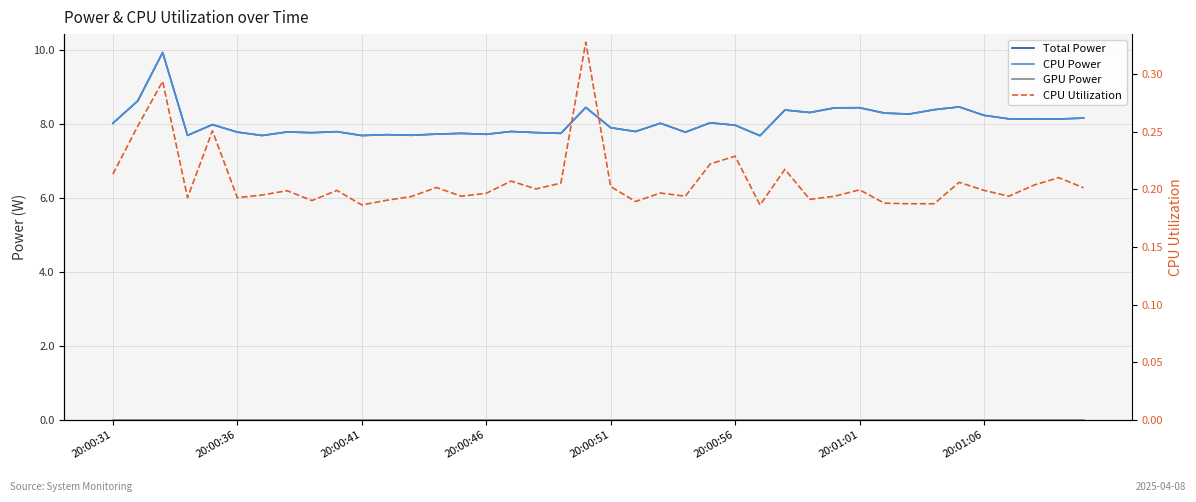

True or false: GPU Power has more than 2 interior local peaks.

False